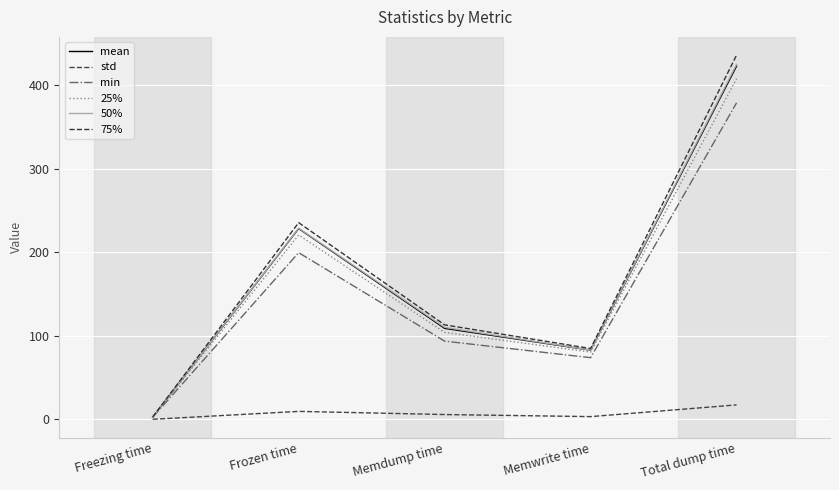

List the labels in order of std value, smallest first.

Freezing time, Memwrite time, Memdump time, Frozen time, Total dump time